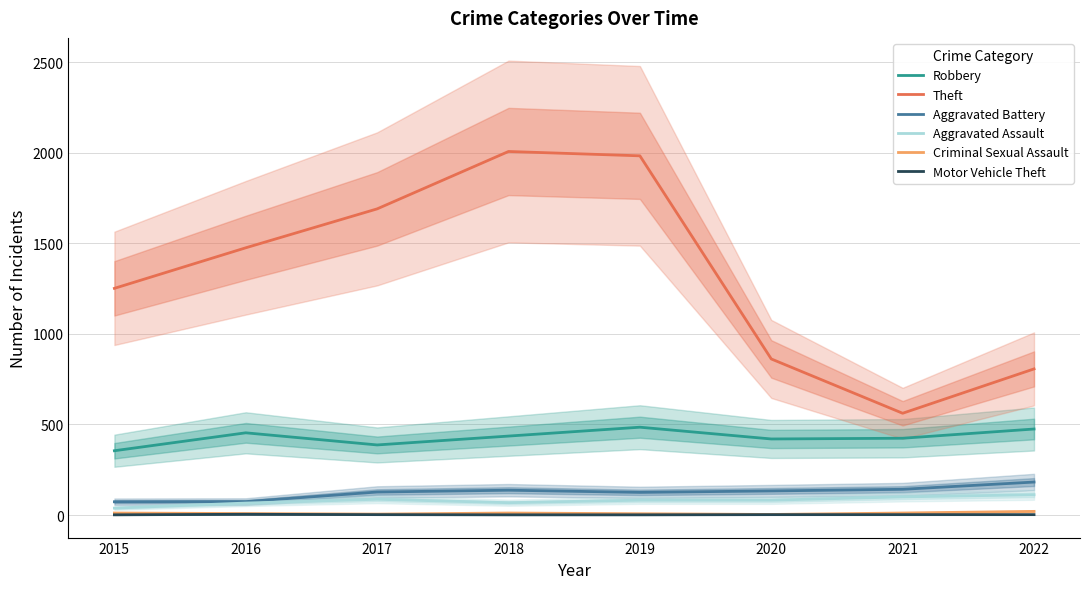

Is the value of Motor Vehicle Theft at 2017 greater than the value of Aggravated Assault at 2019?

No